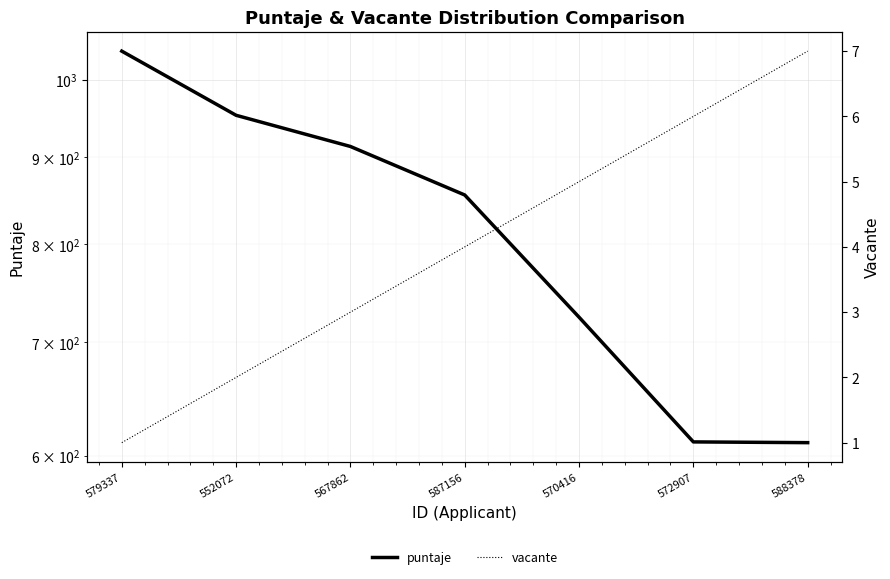

True or false: puntaje and vacante cross at least once.

False